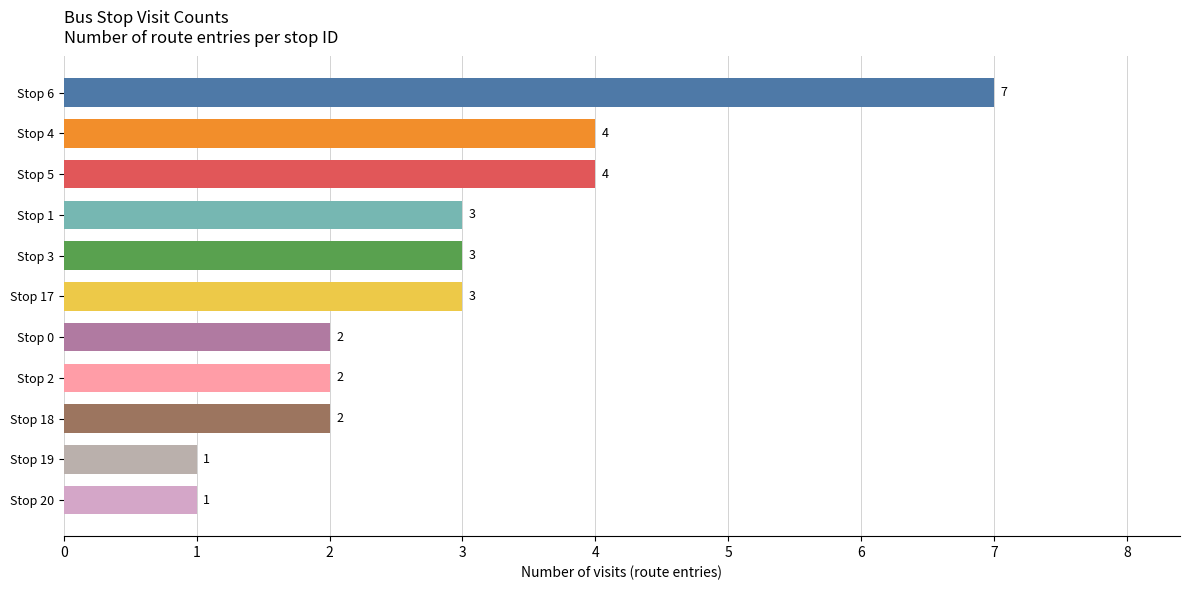

The chart shows a value of 3 at Stop 17. True or false?

True